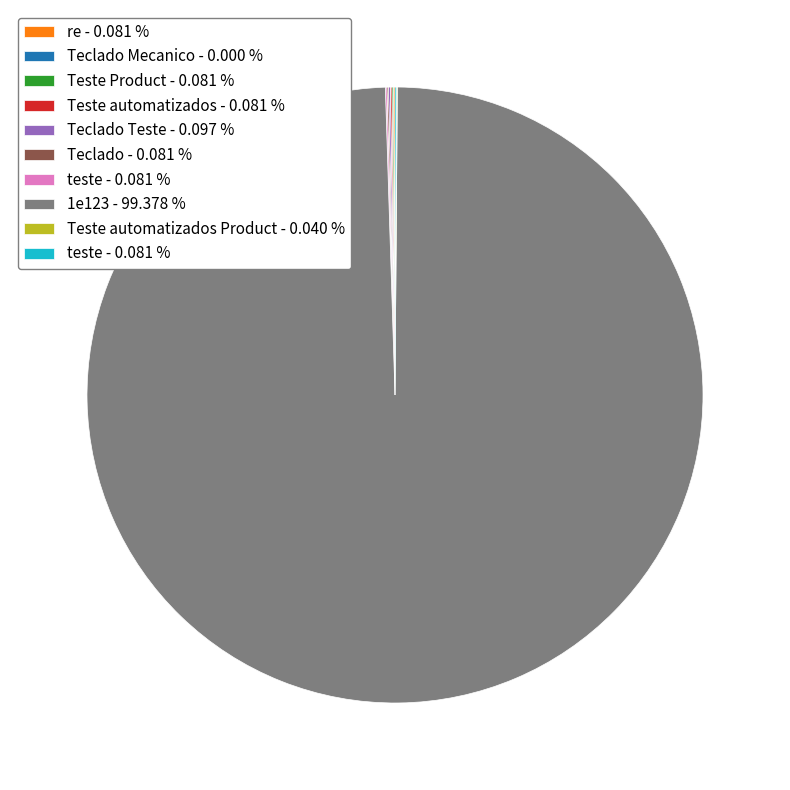

Is there a majority slice in this chart?

Yes